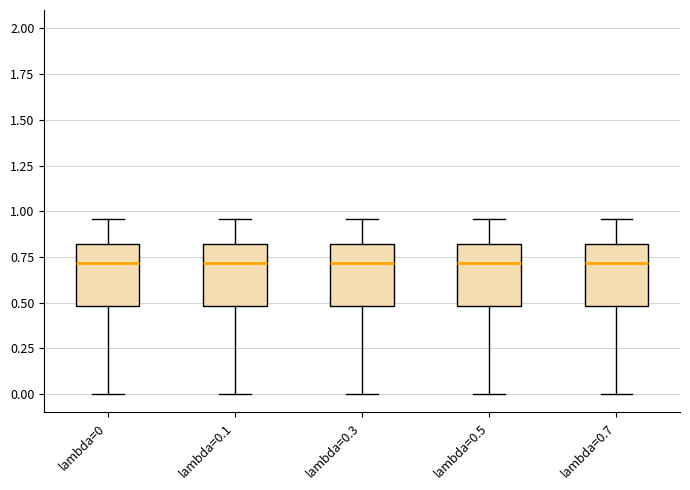

Where does the upper whisker of the box for lambda=0.5 end on the y-axis? The values are not printed on the chart, so give them approximately, as read against the axis.

0.95